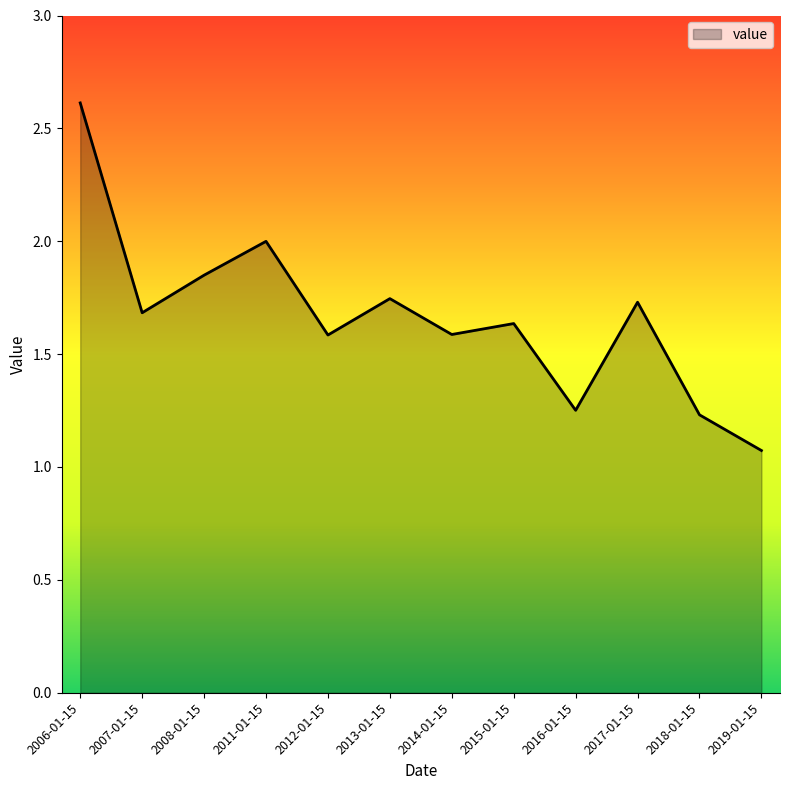

Is it true that the value at 2017-01-15 is 1.0?

False